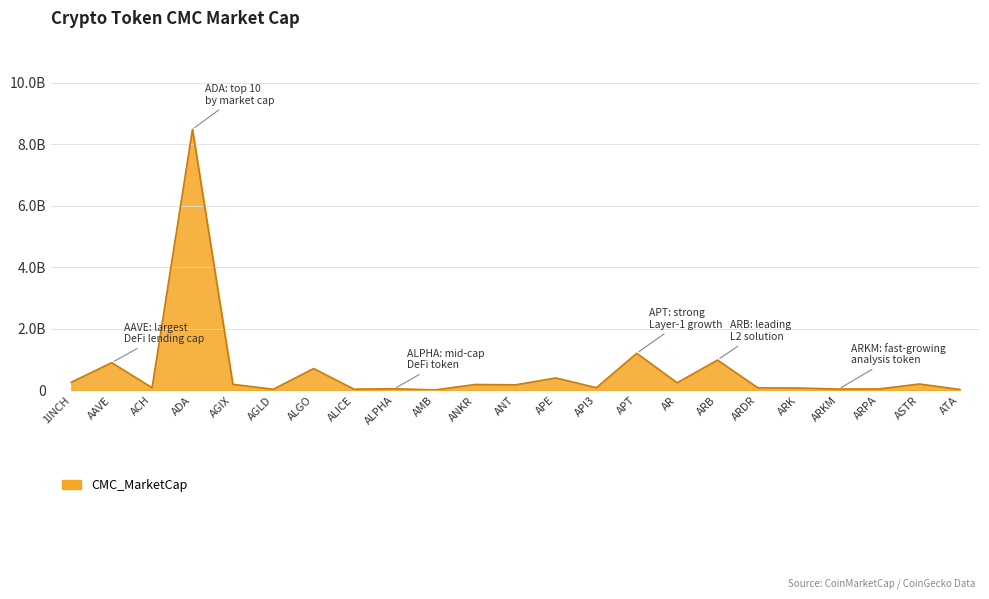

List the labels in order of value, largest first.

ADA, APT, ARB, AAVE, ALGO, APE, 1INCH, AR, ASTR, AGIX, ANKR, ANT, API3, ACH, ARDR, ARK, ALPHA, ARPA, ARKM, ALICE, AGLD, ATA, AMB